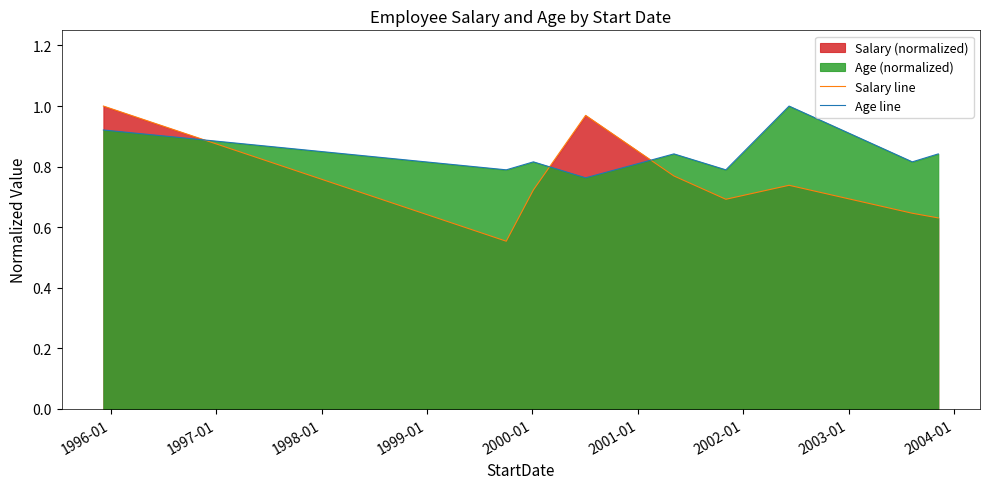

Which series has the widest spread of values?

Salary line